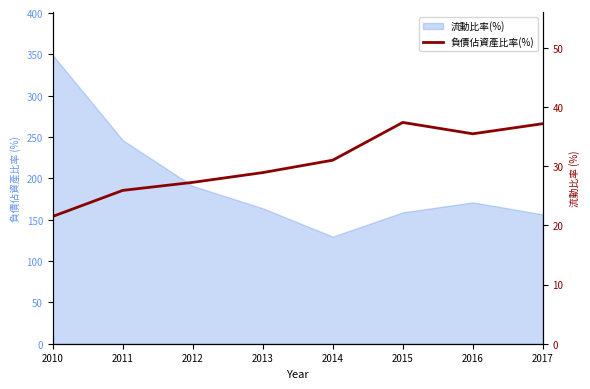

How many lines are shown in the chart?

1